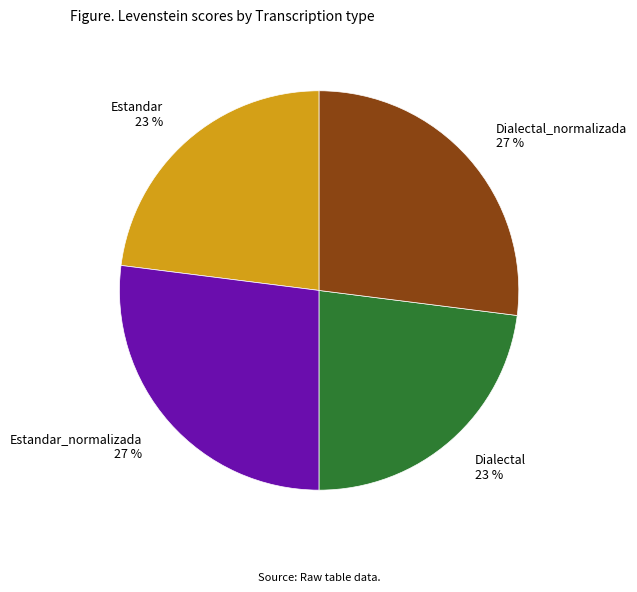

Is the sum of Dialectal 23 % and Estandar 23 % greater than half?

No